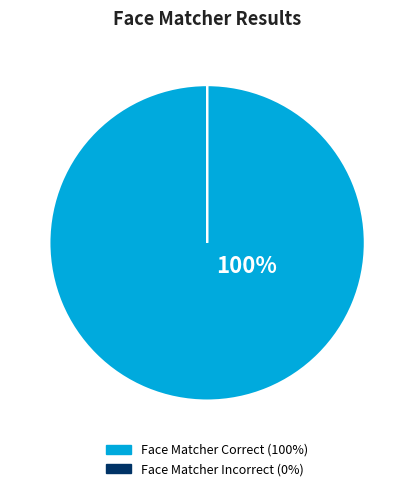

What is the majority slice?

Face Matcher Correct